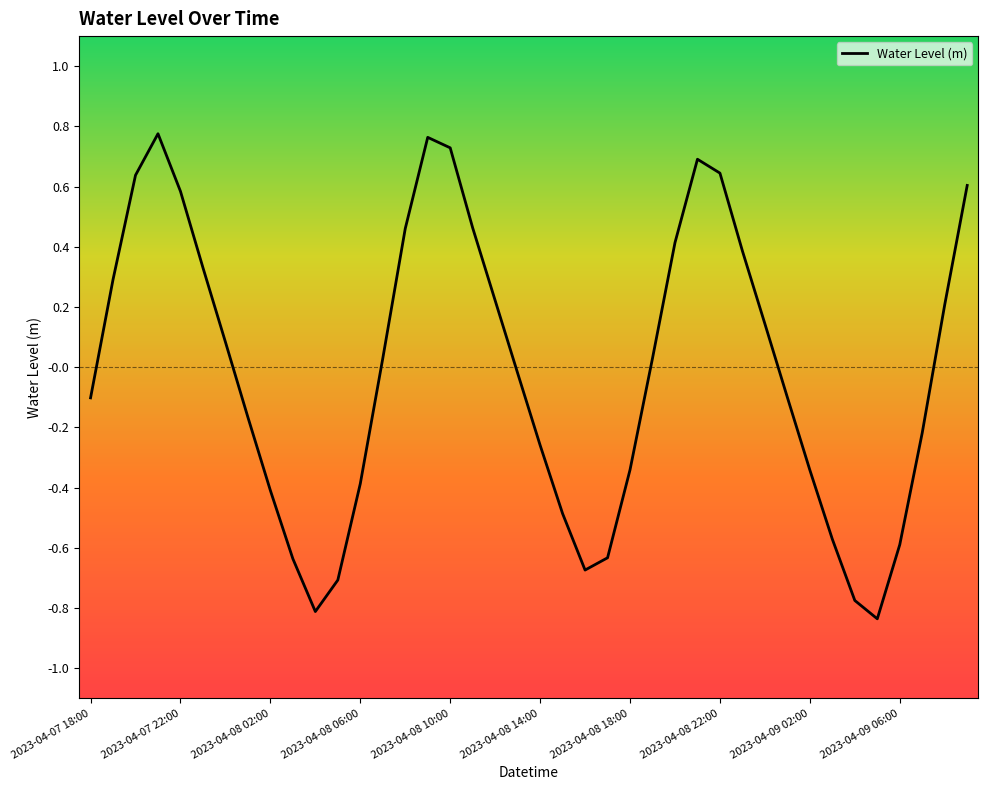

What is the difference between the maximum and minimum values?

1.6